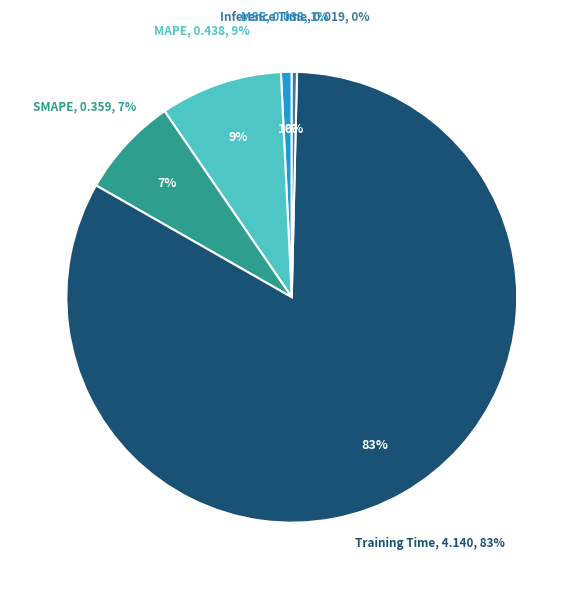

What percentage do Training Time and SMAPE together represent?

90.1%